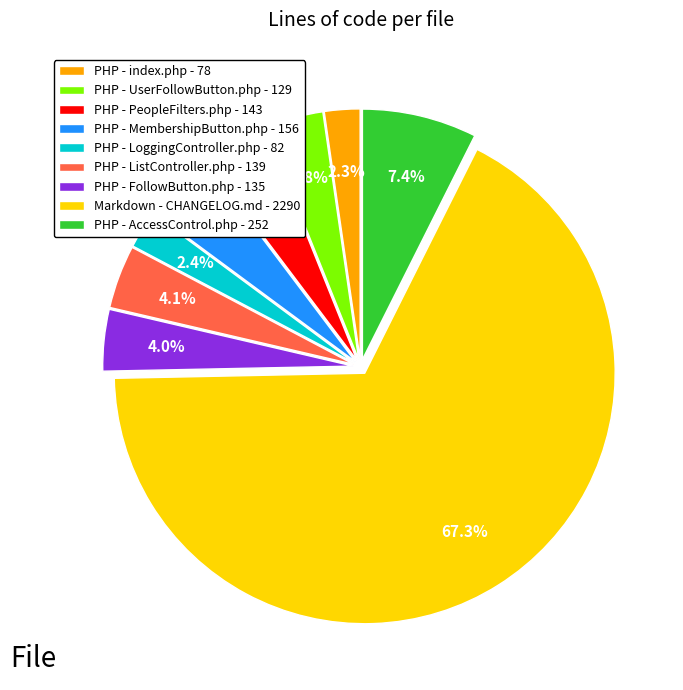

Does PHP - PeopleFilters.php represent more than half of the total?

No